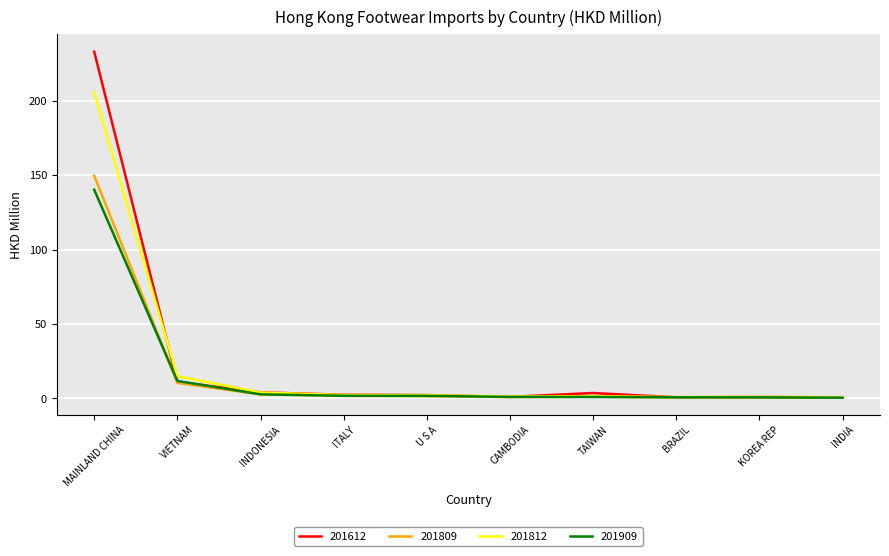

Where is 201909 nearest to the value 70?

VIETNAM